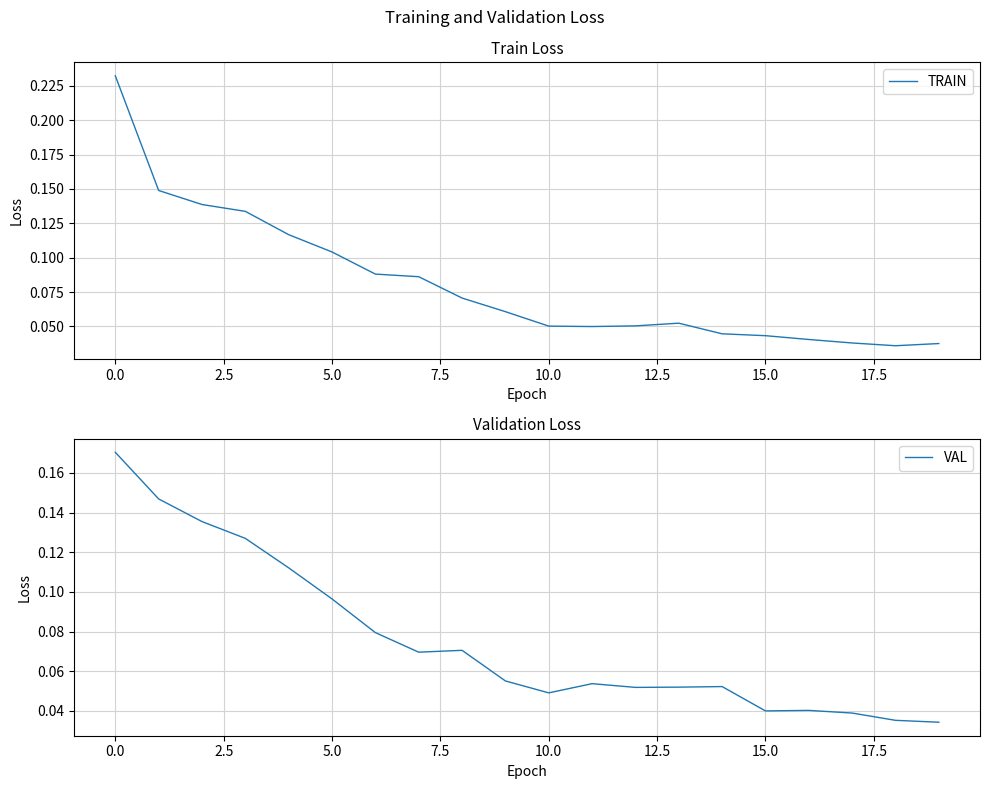

At which category does TRAIN reach its first local peak?

13